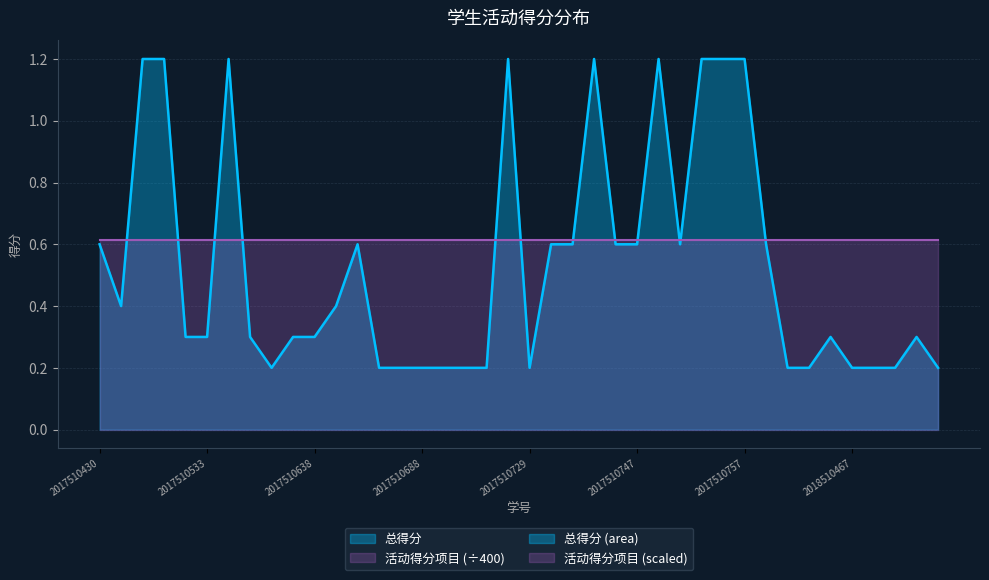

What is the value of the 40th point from the left?

0.2